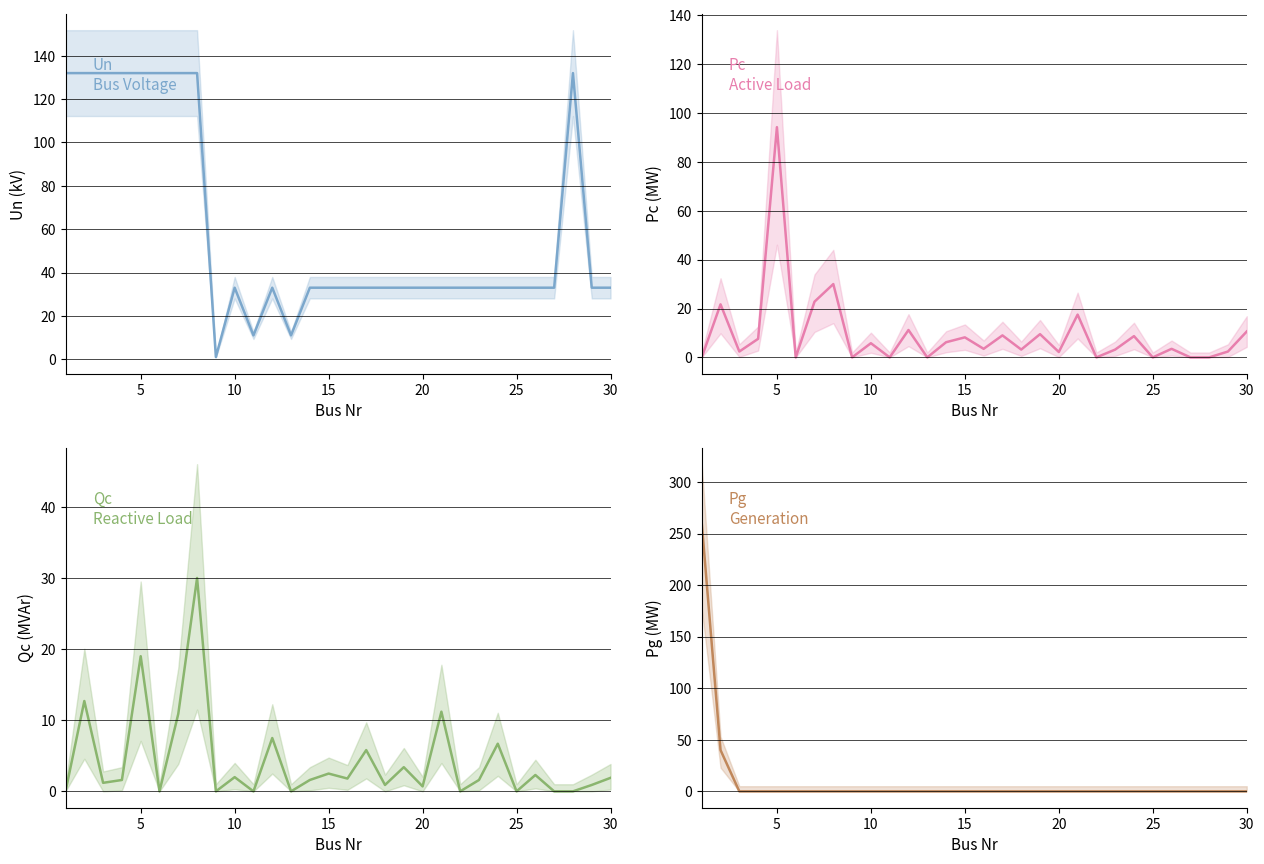

True or false: Qc has a value of 5.2 at 11.

False